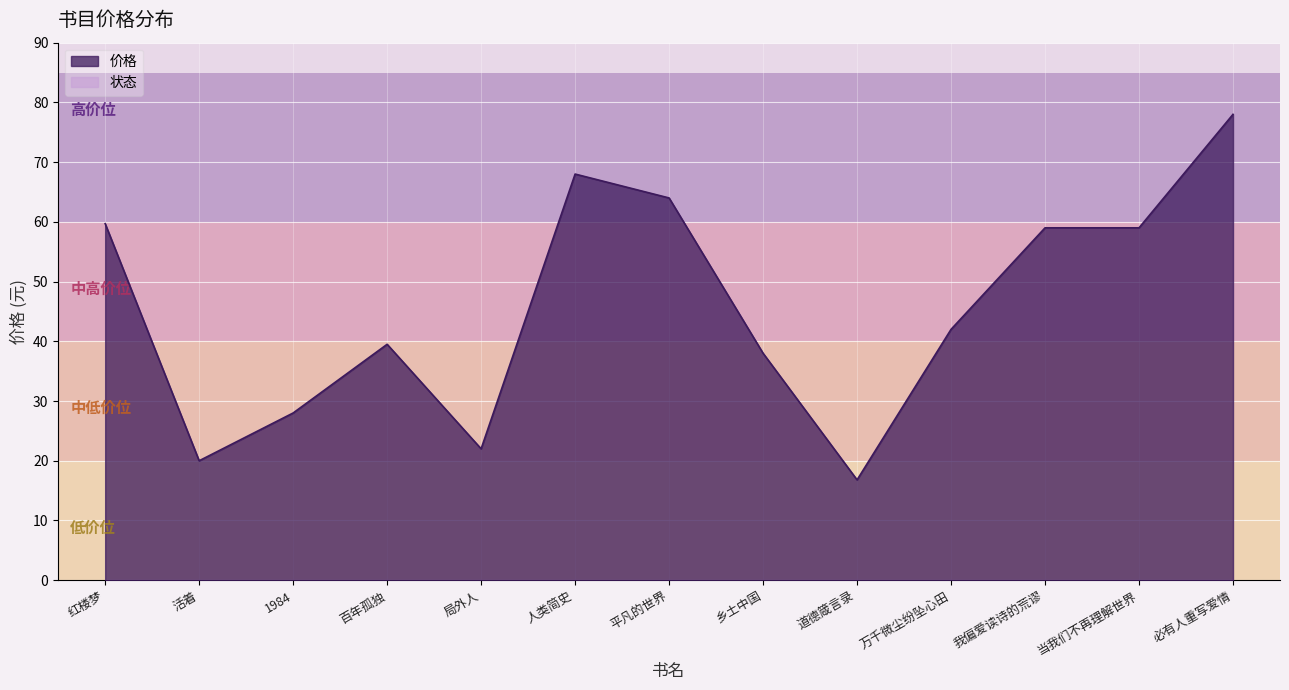

How many interior local peaks (higher than both neighbors) does the data have?

2